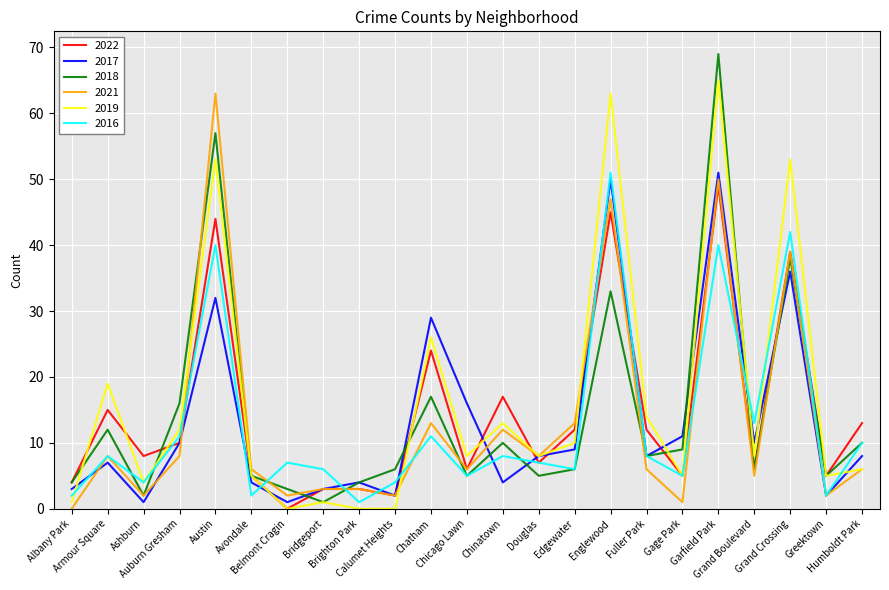

At which label does 2022 reach its minimum?

Belmont Cragin